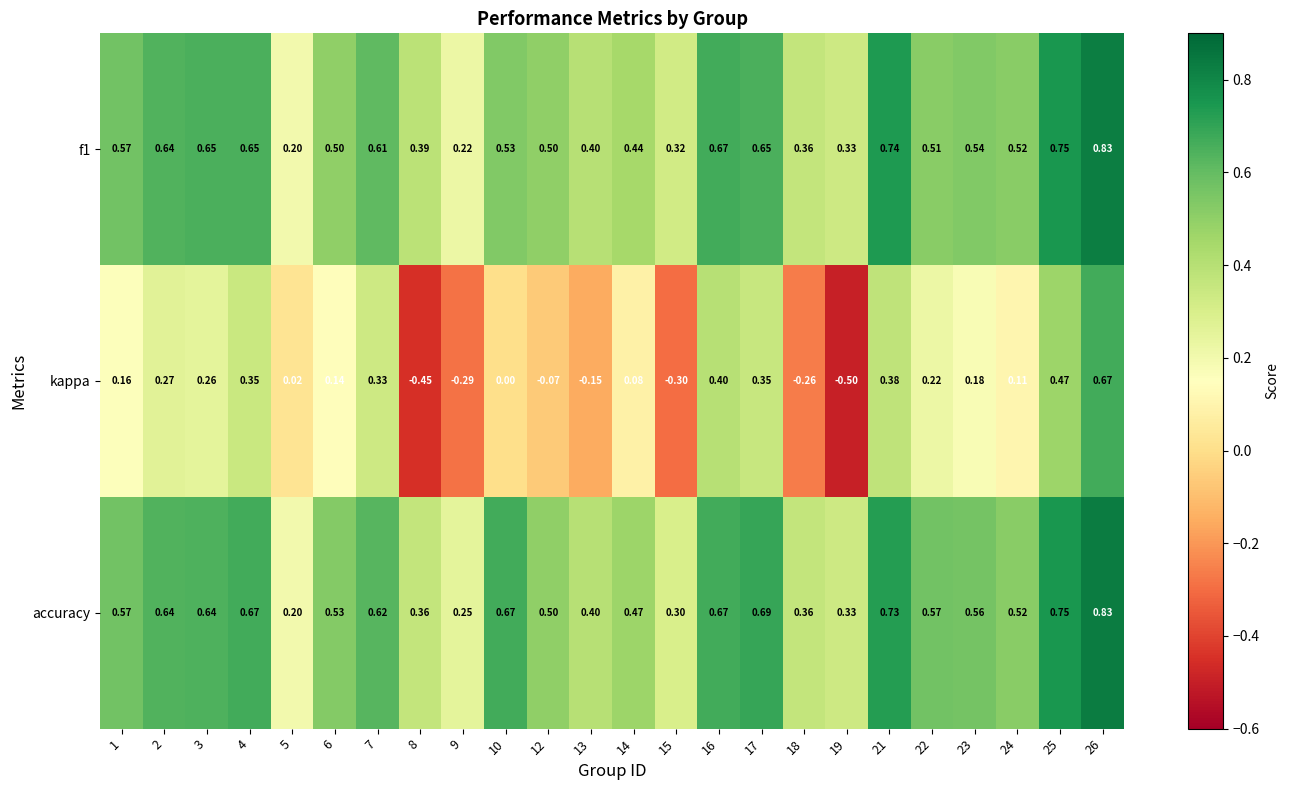

Which series changed the most between 3 and 15?

kappa